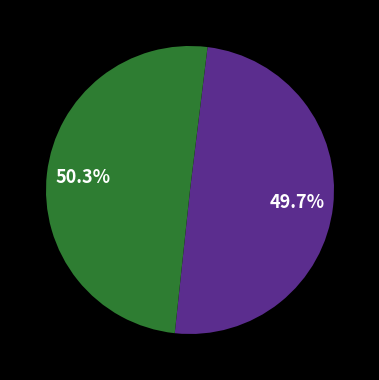

How many segments does this pie chart have?

2